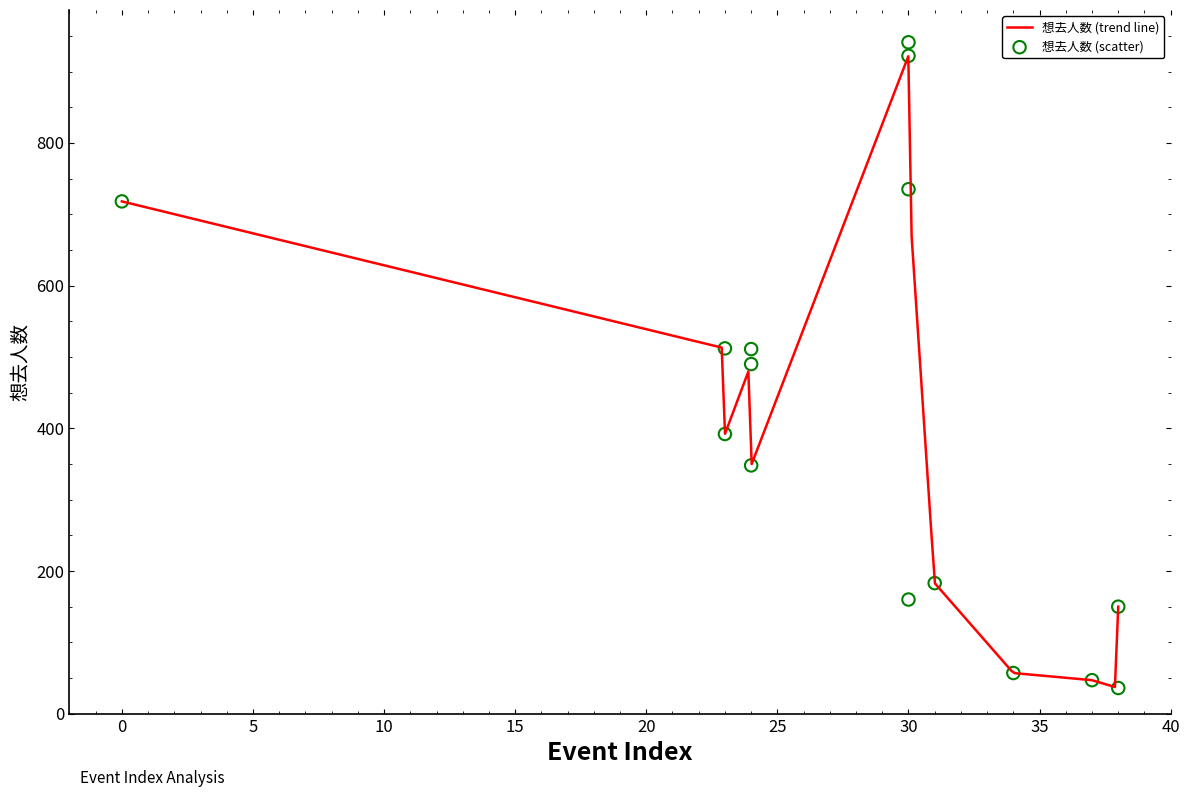

What is the highest value of the 想去人数 (trend line) series?

921.4